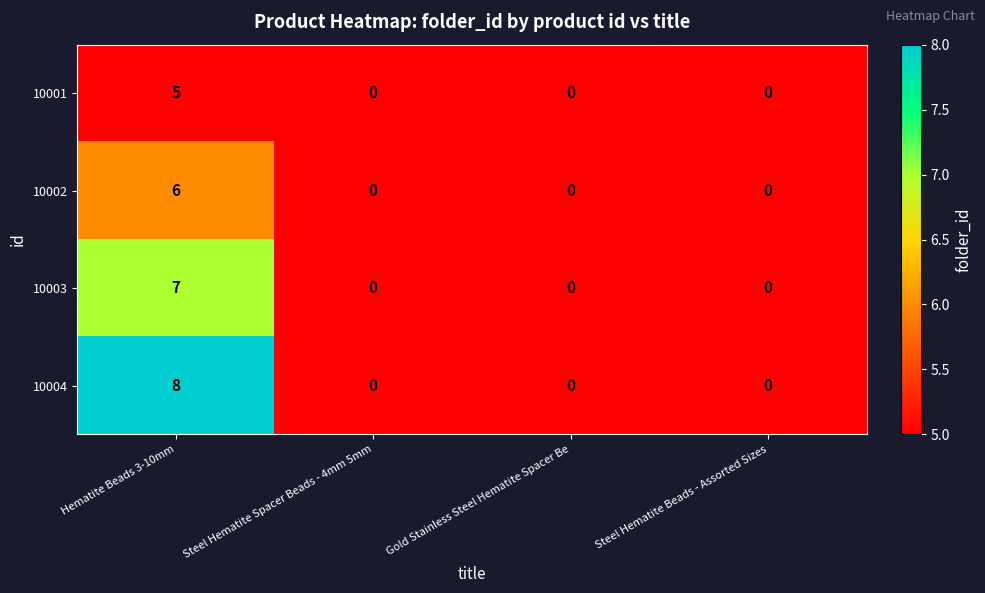

At which category does the chart reach its peak across all series?

Hematite Beads 3-10mm